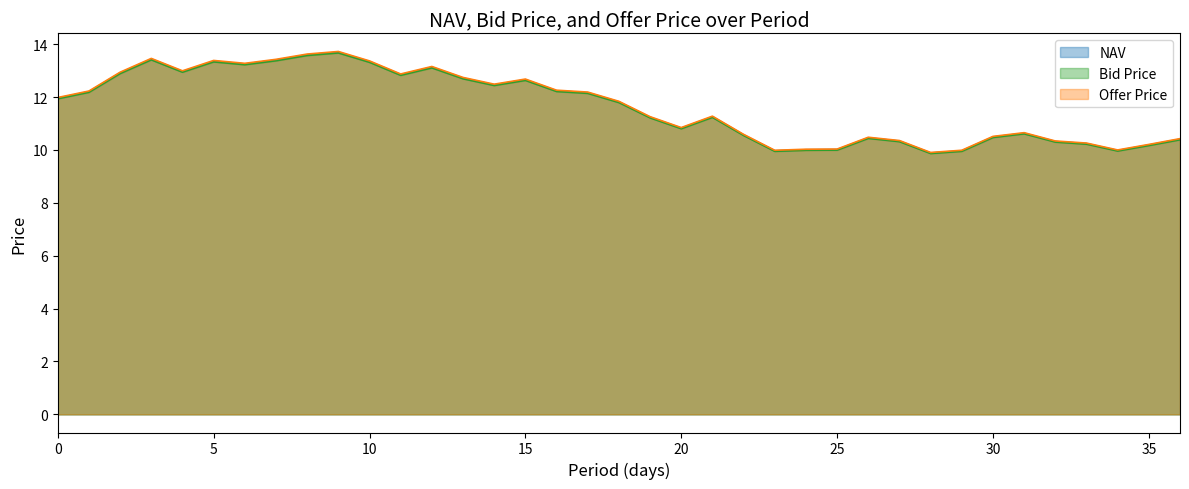

True or false: Offer Price and NAV cross at least once.

False